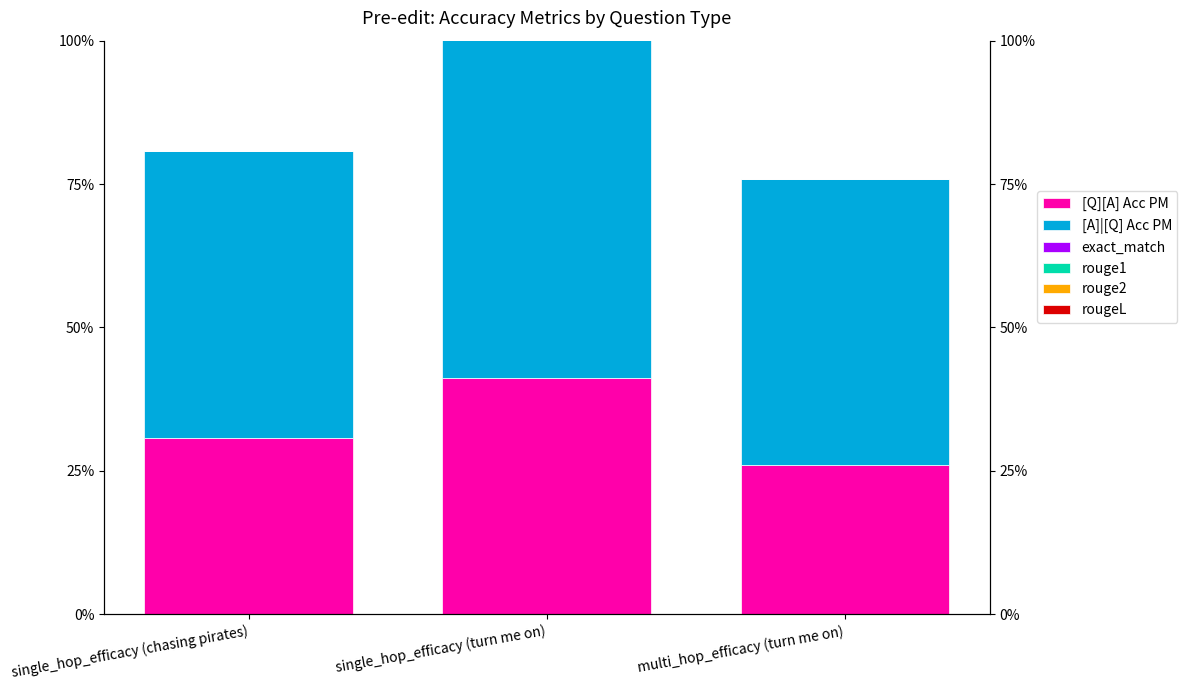

What is the label of the 2nd bar from the left?

single_hop_efficacy (turn me on)